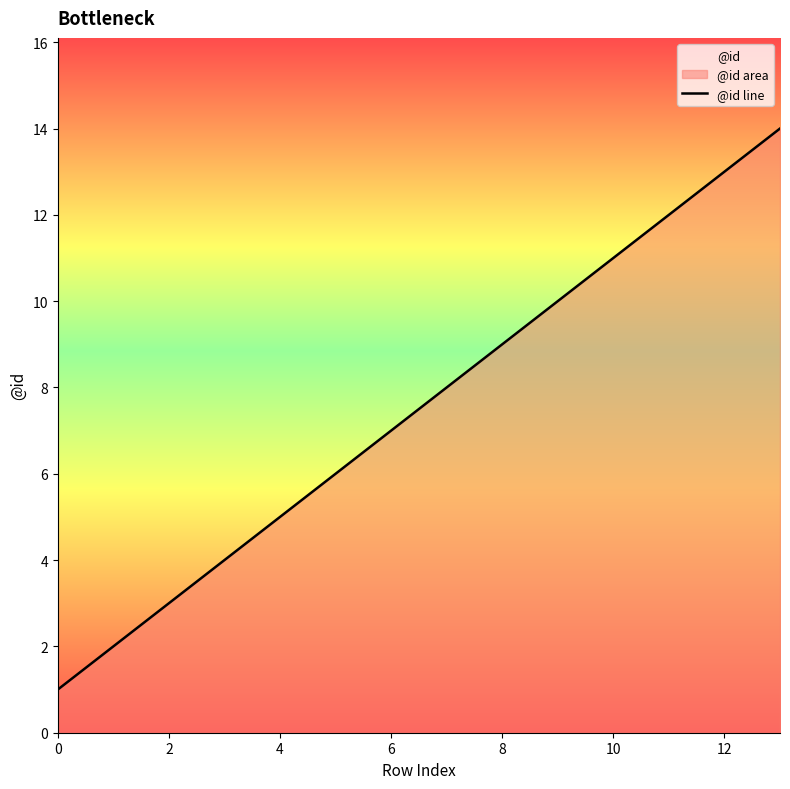

List the labels in order of value, largest first.

13, 12, 11, 10, 9, 8, 7, 6, 5, 4, 3, 2, 1, 0